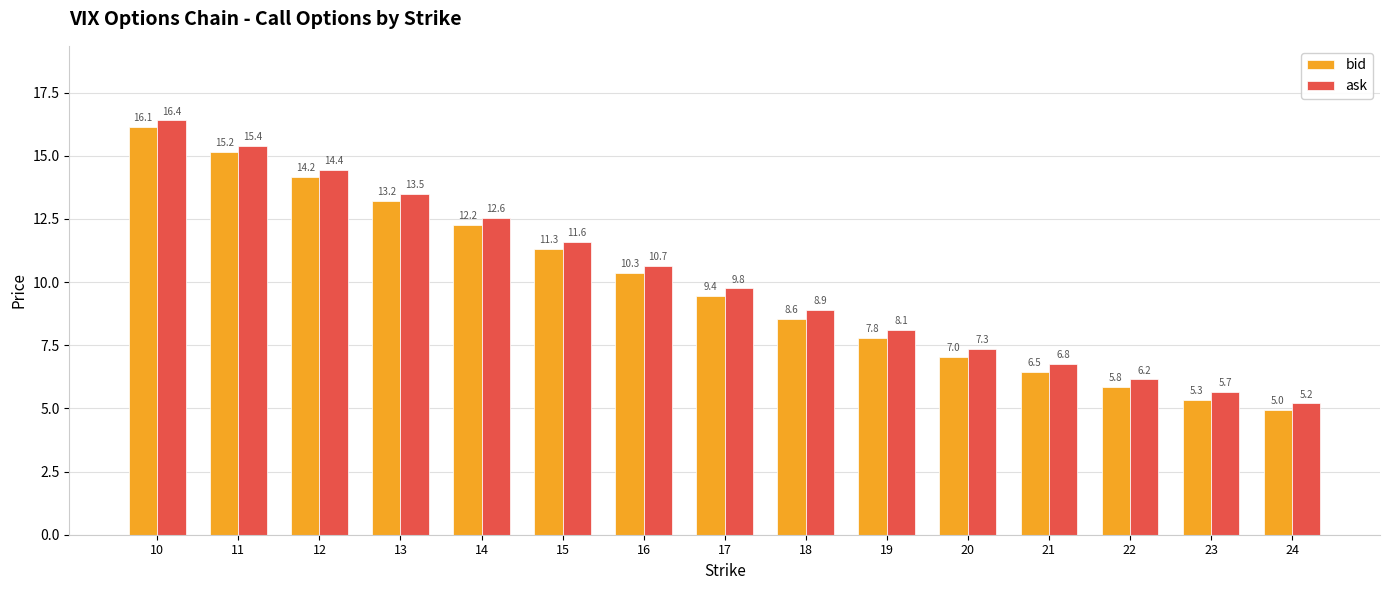

How many series are shown in this chart?

2